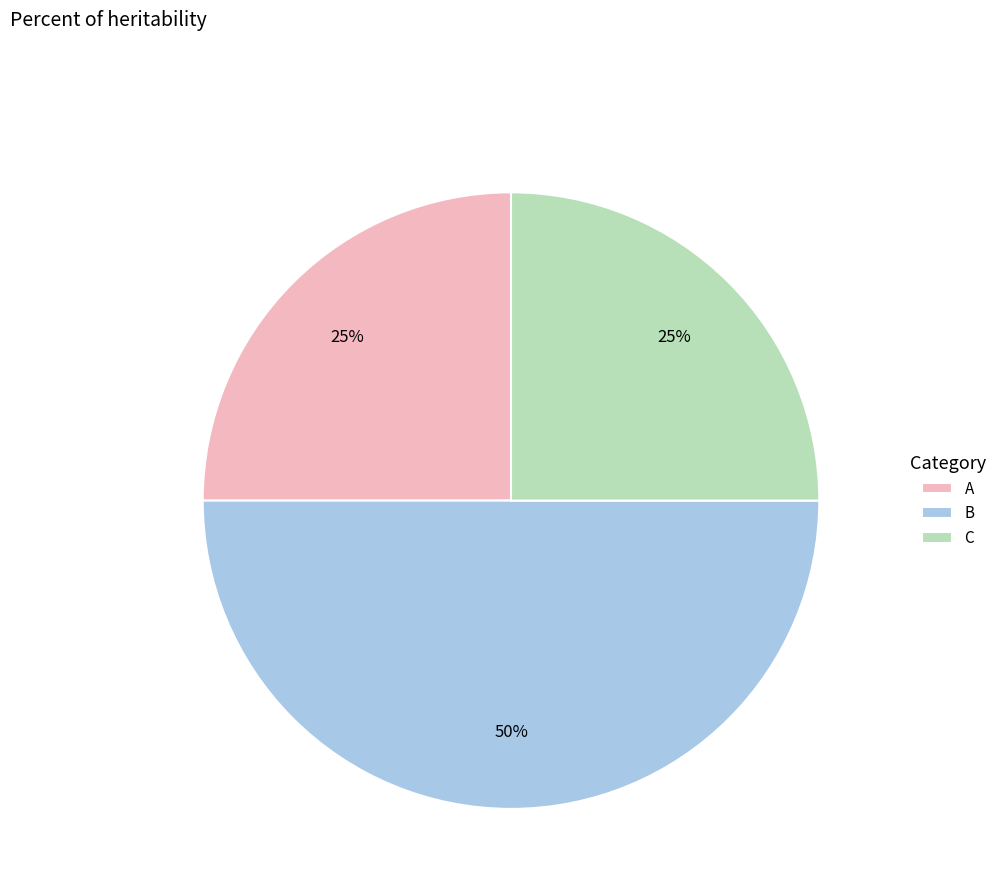

Does A account for over 50% of the chart?

No